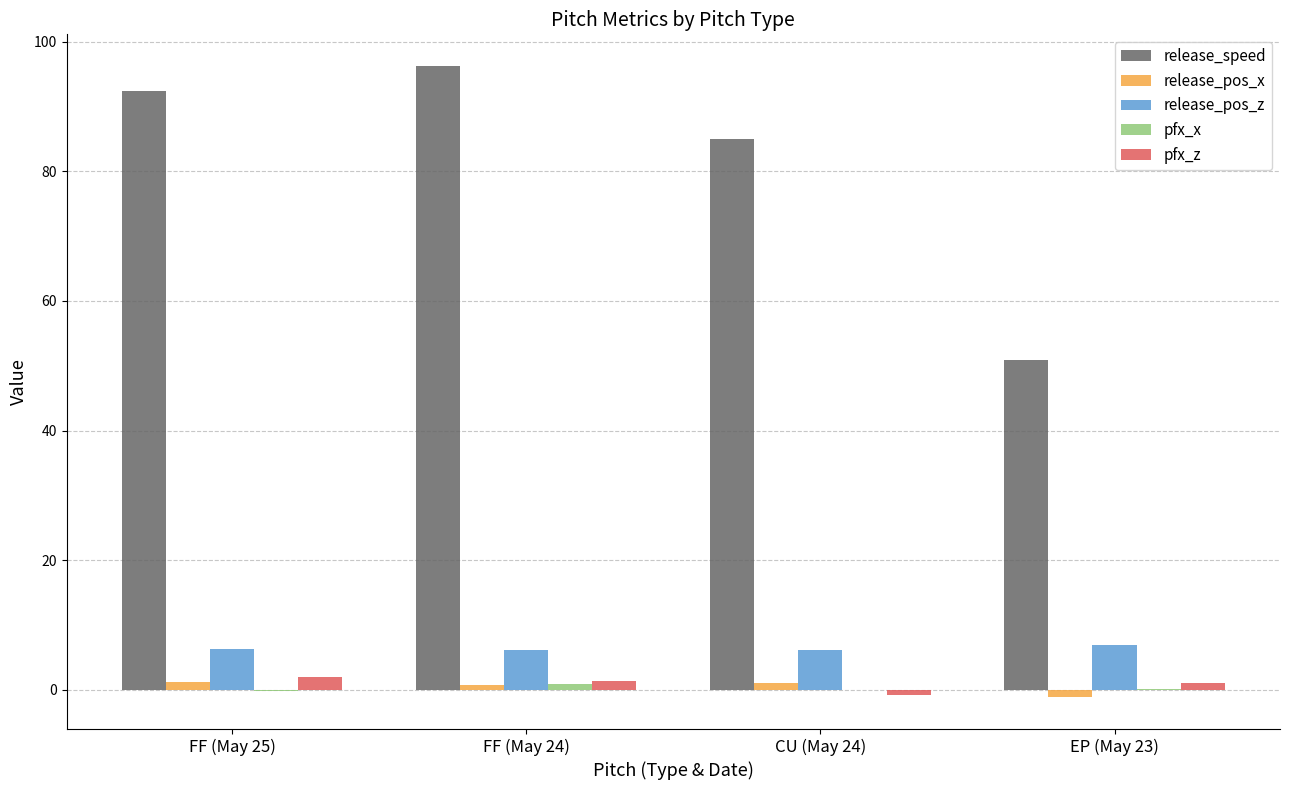

Which category has the highest value across all series?

FF (May 24)